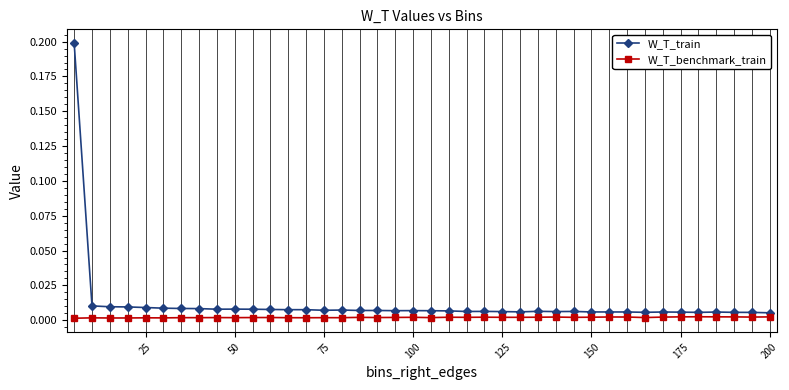

What are all the series names shown in the legend?

W_T_train, W_T_benchmark_train